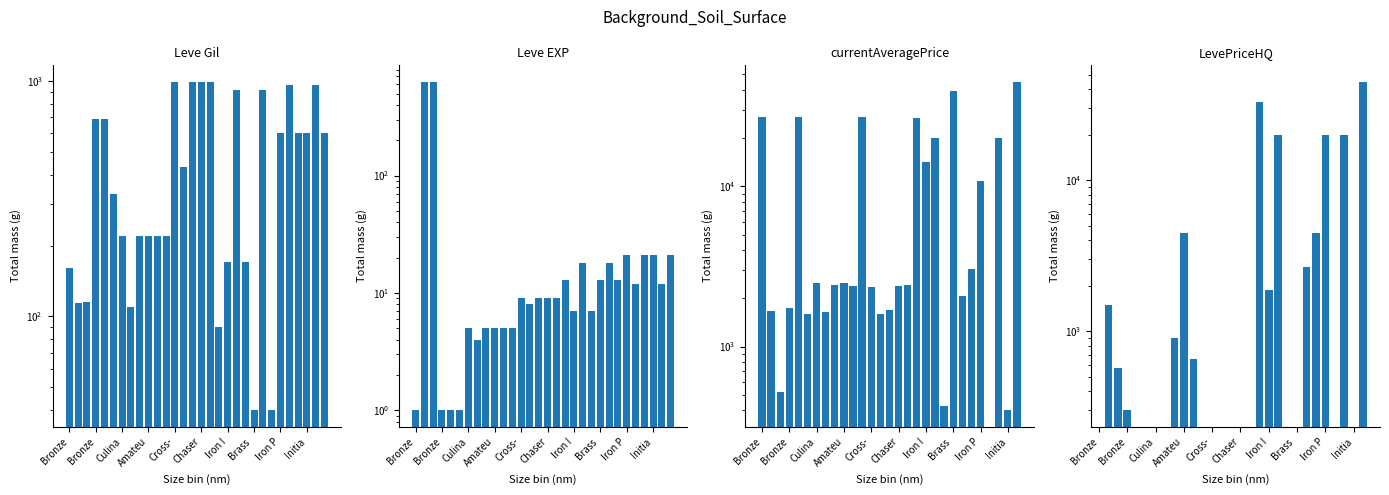

How many bars are there in total?

120